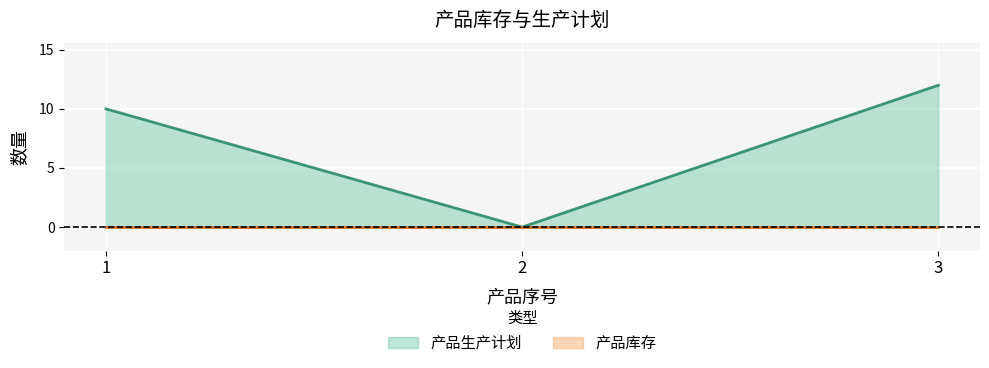

What is the value of the 1st point from the left?

10